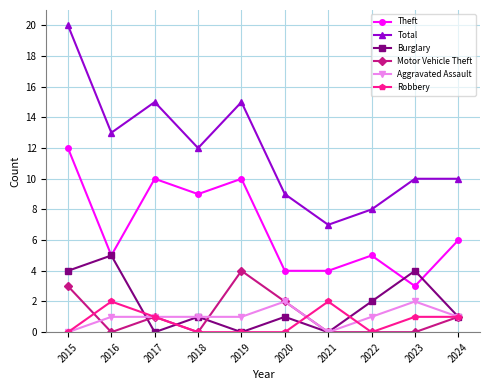

Is it true that Motor Vehicle Theft equals 2 at 2019?

False